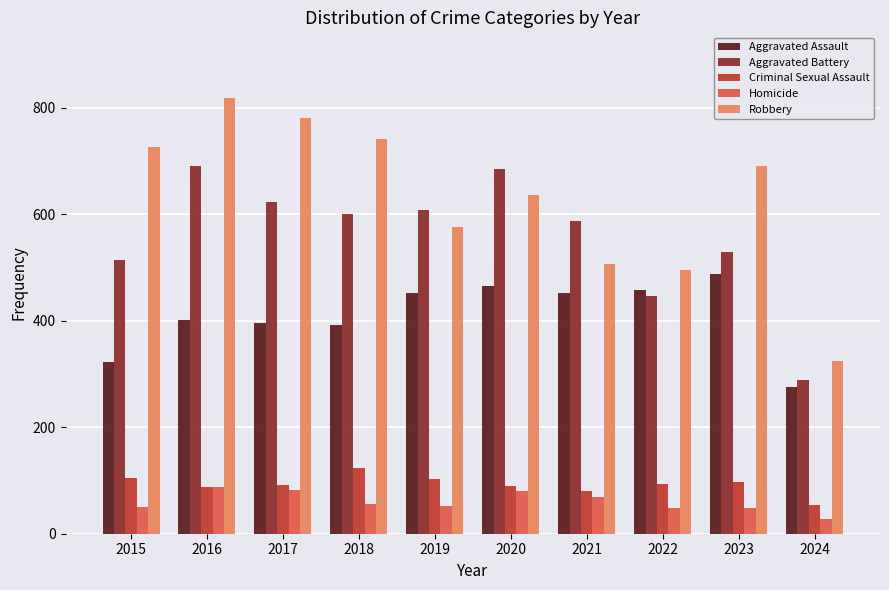

Which series has the largest total across all categories?

Robbery